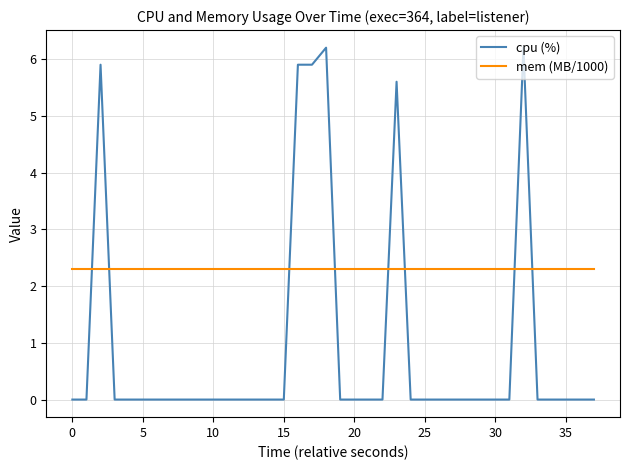

Does the chart display data point markers on the line(s)?

No